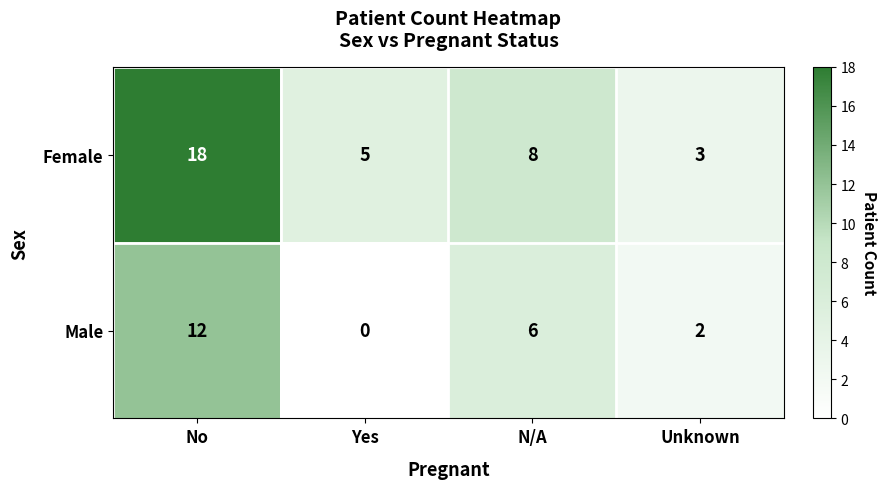

What is the sum of the Female values at Yes and Unknown?

8